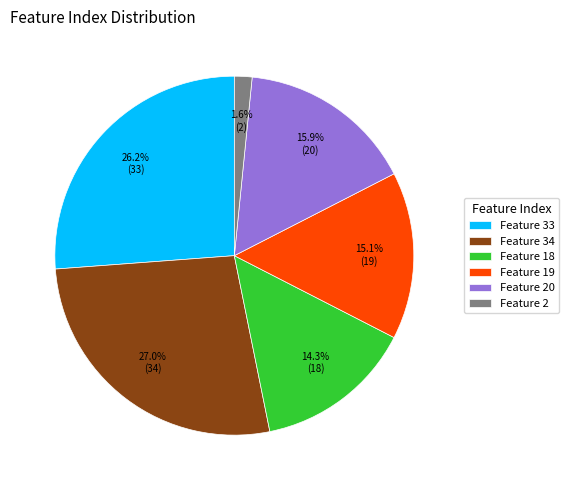

How many slices are in this pie chart?

6